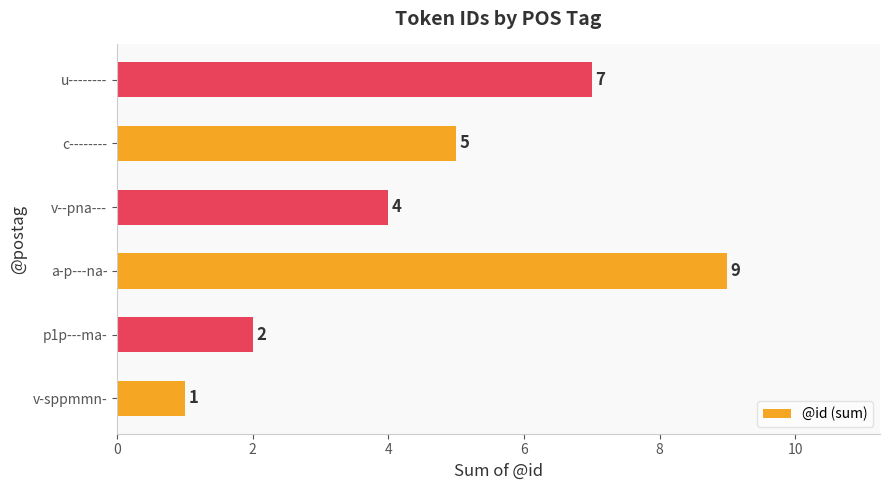

List the labels in order of value, largest first.

a-p---na-, u--------, c--------, v--pna---, p1p---ma-, v-sppmmn-